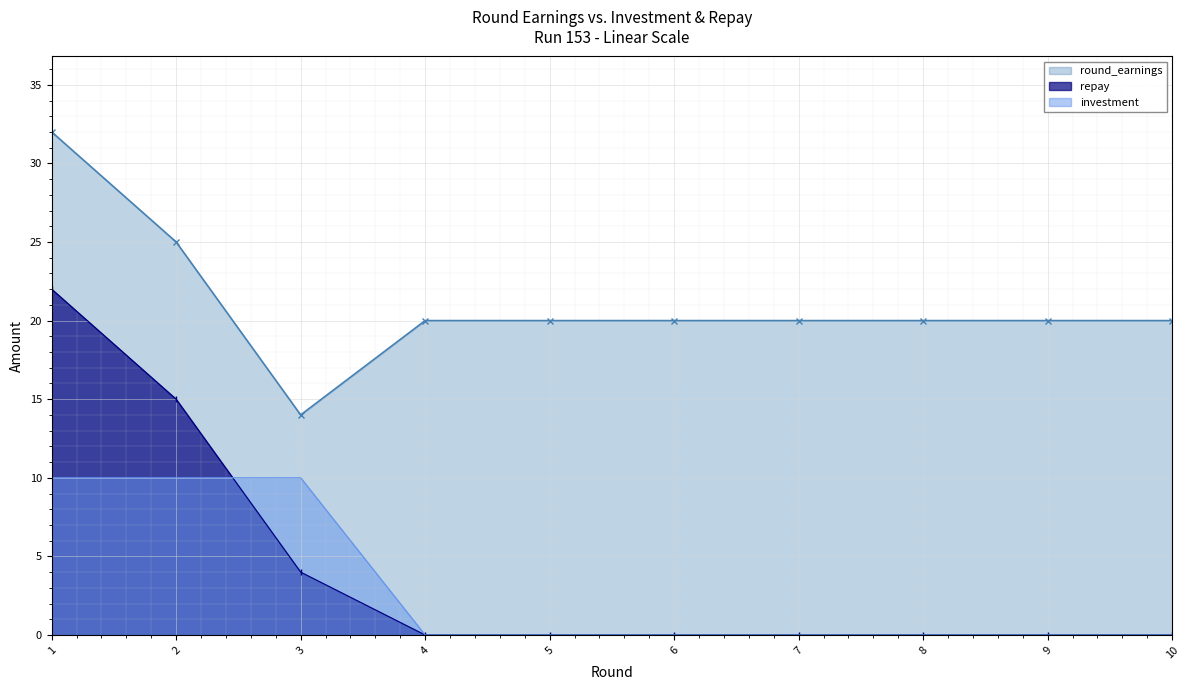

At how many categories does at least one series exceed 4?

10